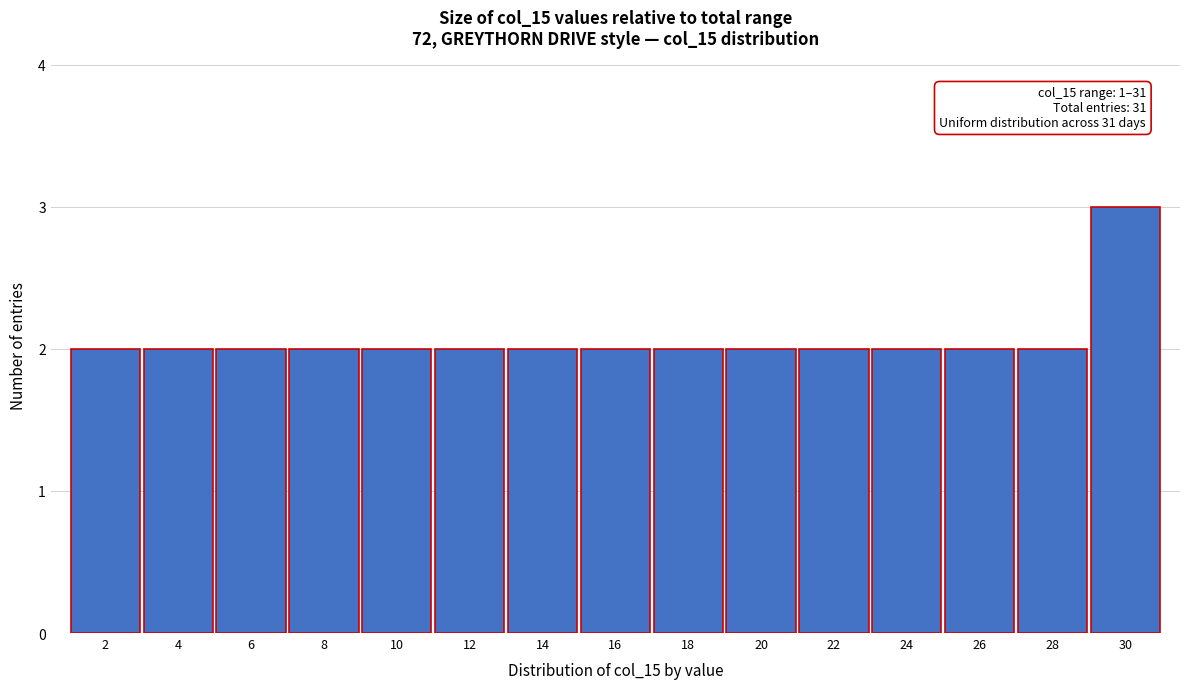

Over which range of the x-axis is the bar tallest?

29 to 31